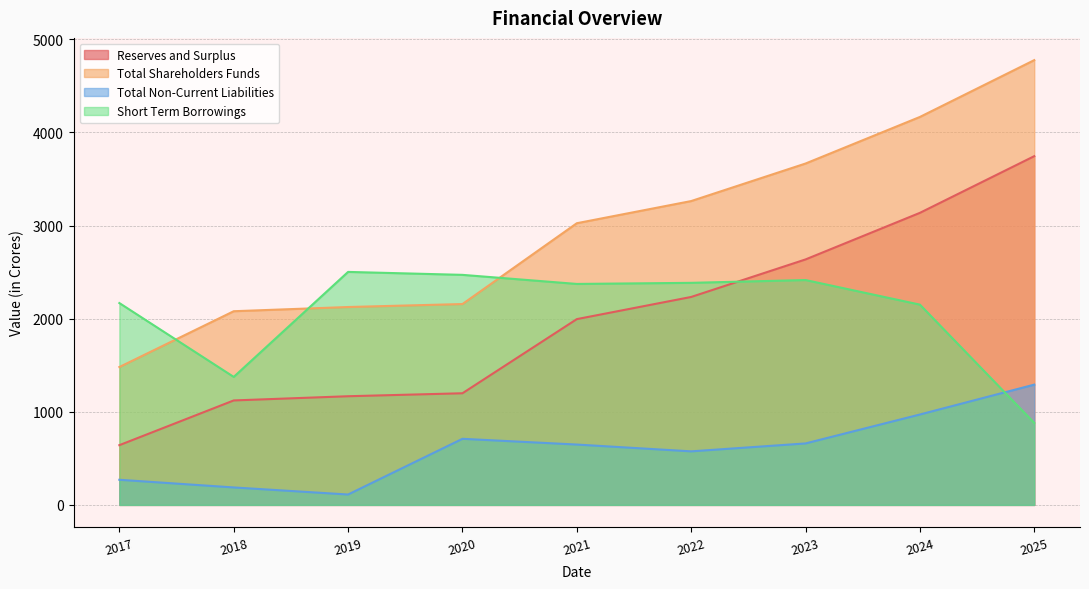

What is the value of the Total Shareholders Funds point at the 2nd from the left?

2080.3